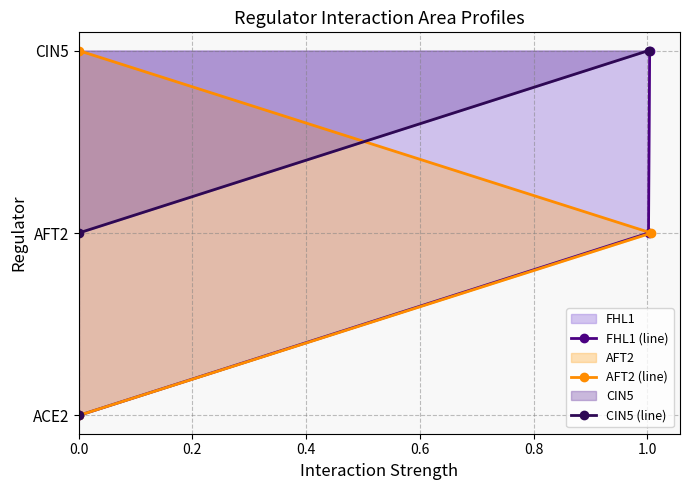

At how many categories does at least one series exceed 1?

1